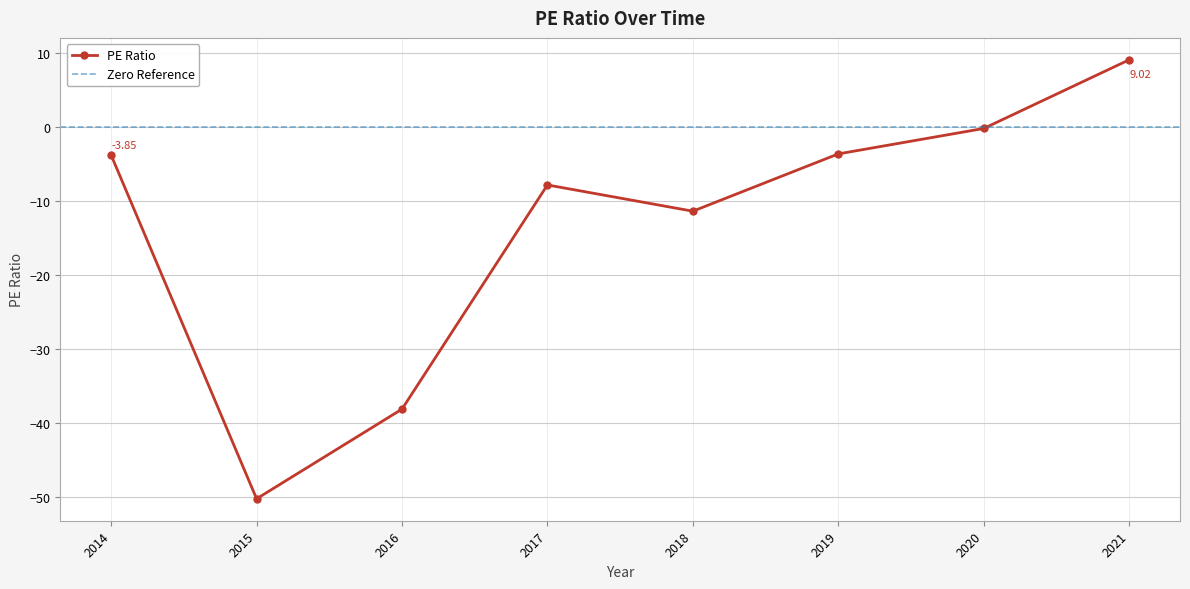

True or false: the data shows -50.2 at 2015.

True